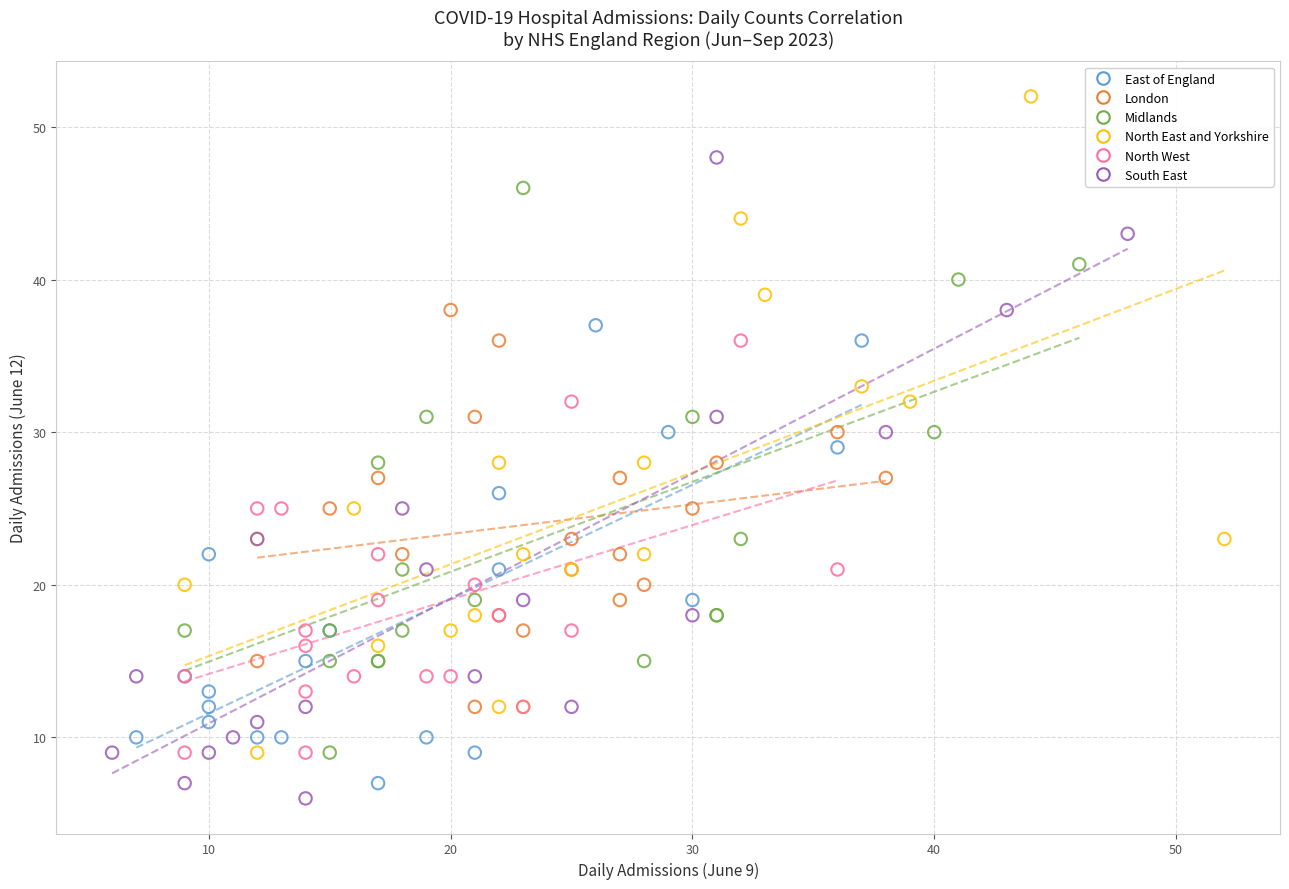

Which series reaches the maximum Y coordinate?

North East and Yorkshire